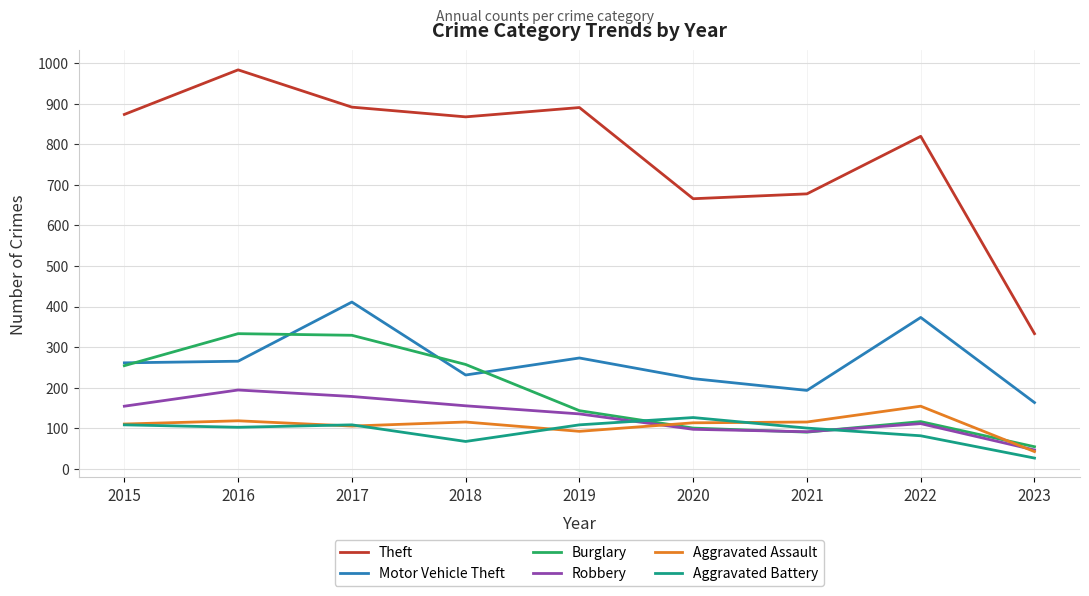

Rank the series at 2018 from lowest to highest value.

Aggravated Battery, Aggravated Assault, Robbery, Motor Vehicle Theft, Burglary, Theft